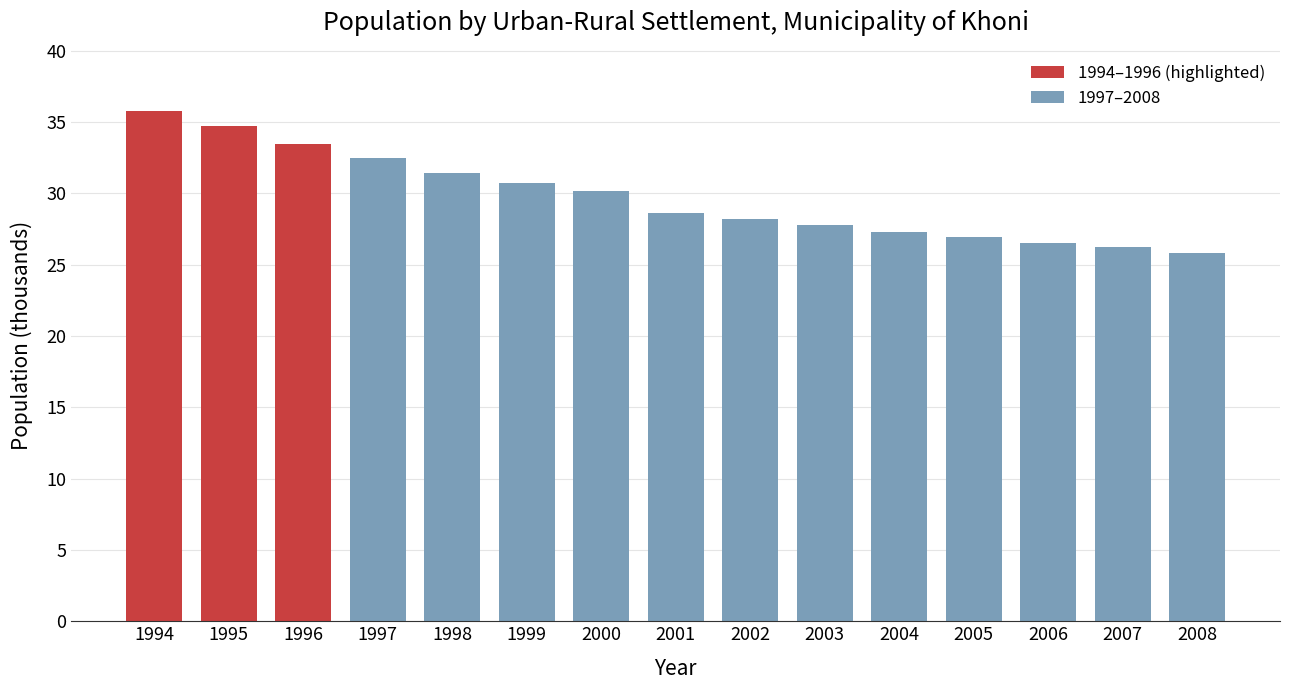

Is it true that the value at 2000 is 30.2?

True